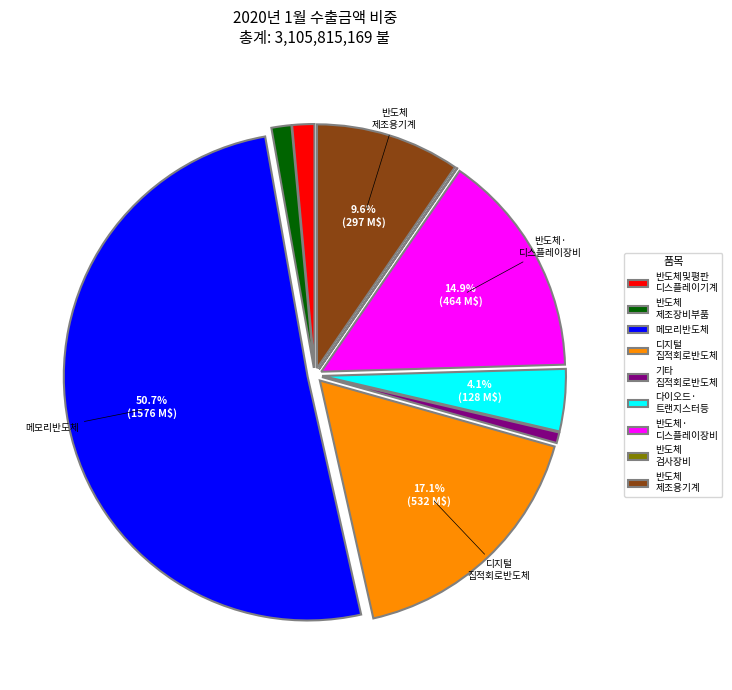

How much of the chart is everything except 반도체· 디스플레이장비?

85.1%